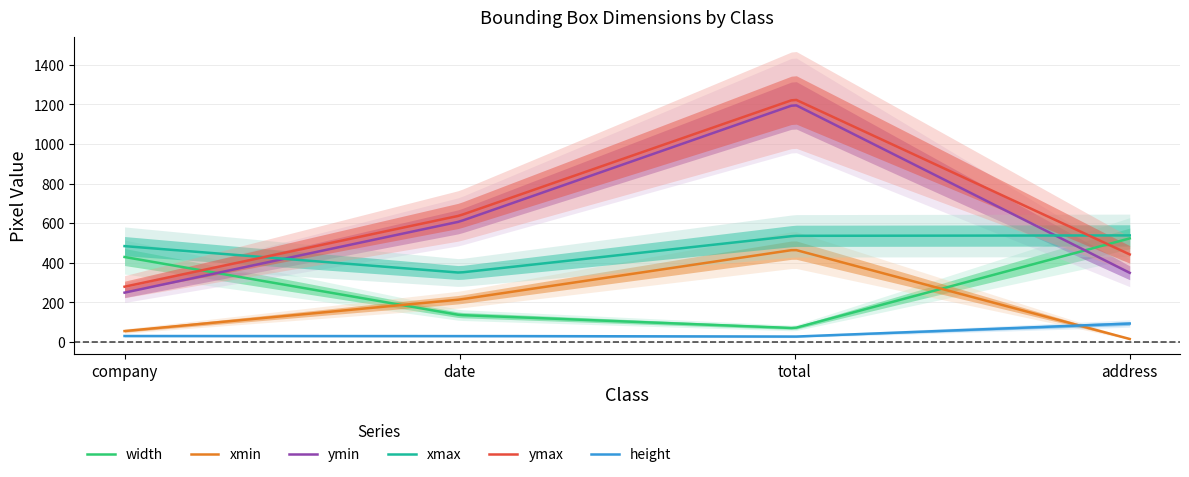

List the labels in order of xmin value, smallest first.

address, company, date, total